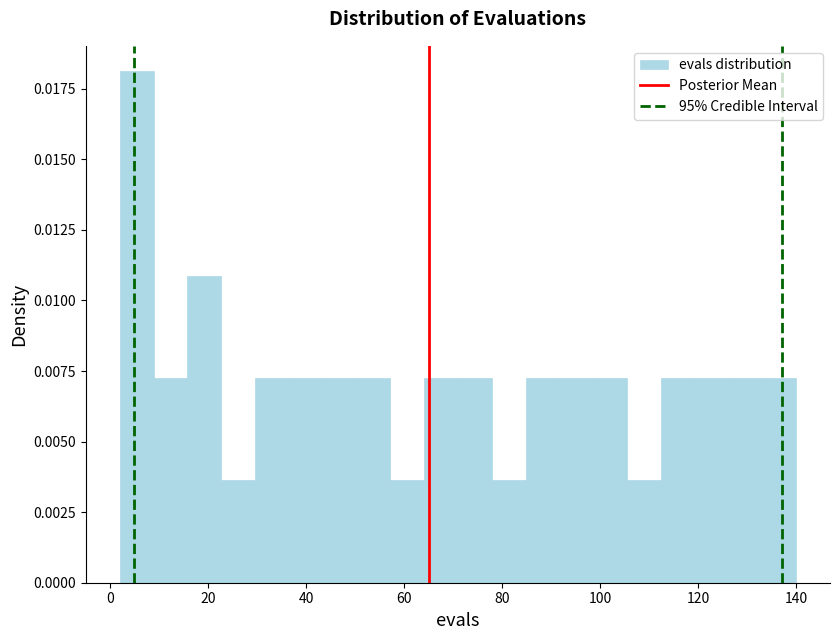

Read against the x-axis, roughly where is the centre of the tallest bar?

6